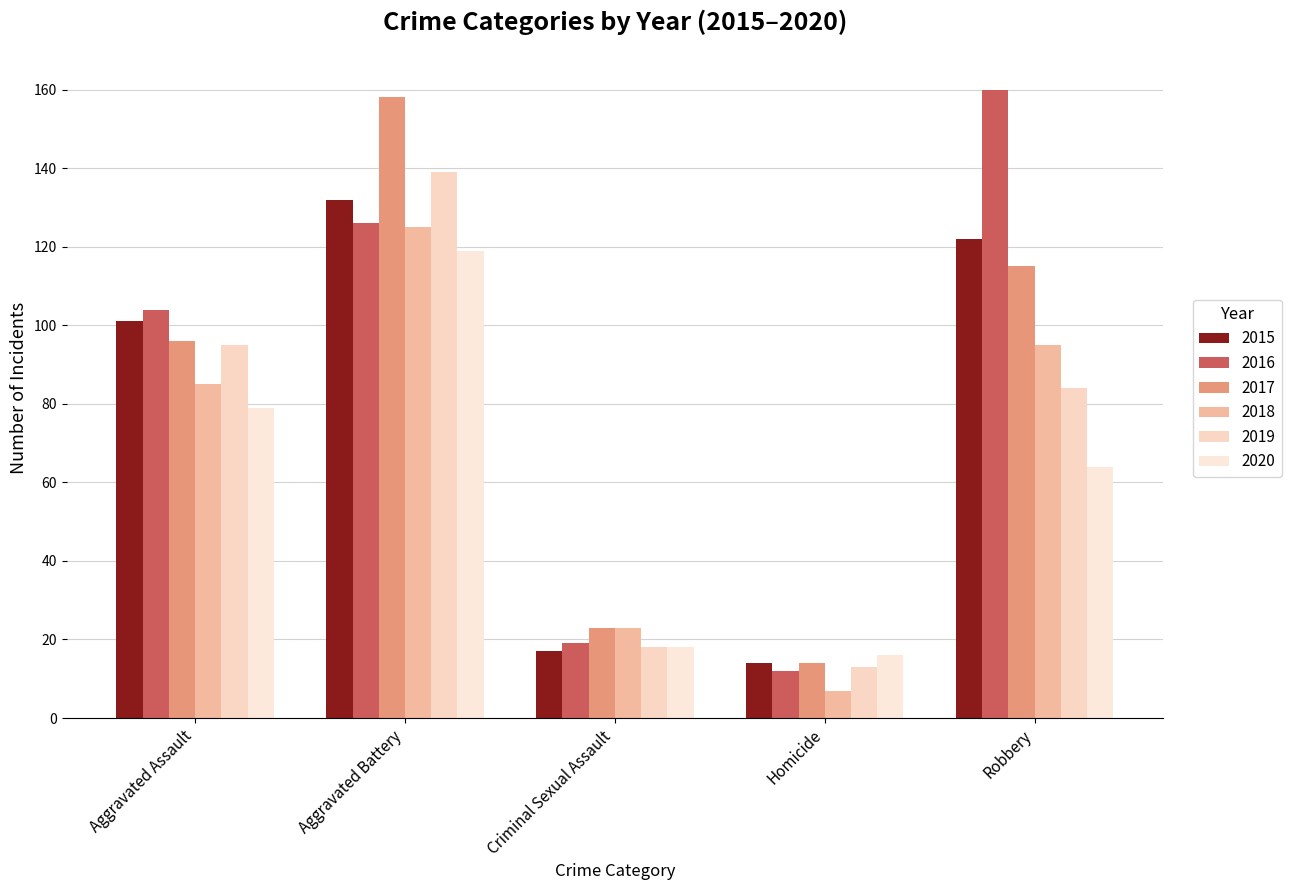

Is the value of 2019 at Criminal Sexual Assault greater than the value of 2018 at Aggravated Assault?

No